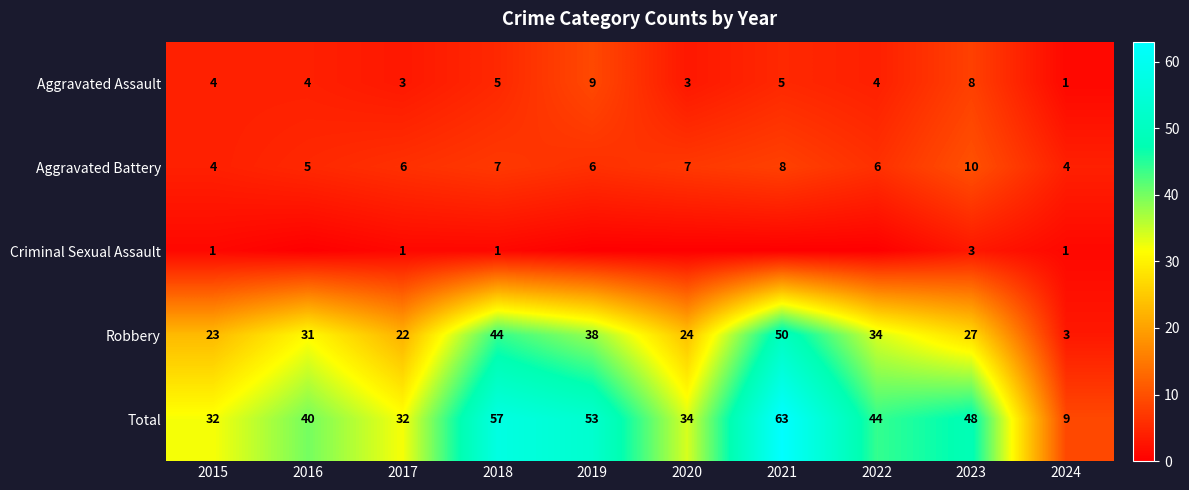

What is the difference between the maximum and minimum values in the Aggravated Battery series?

6